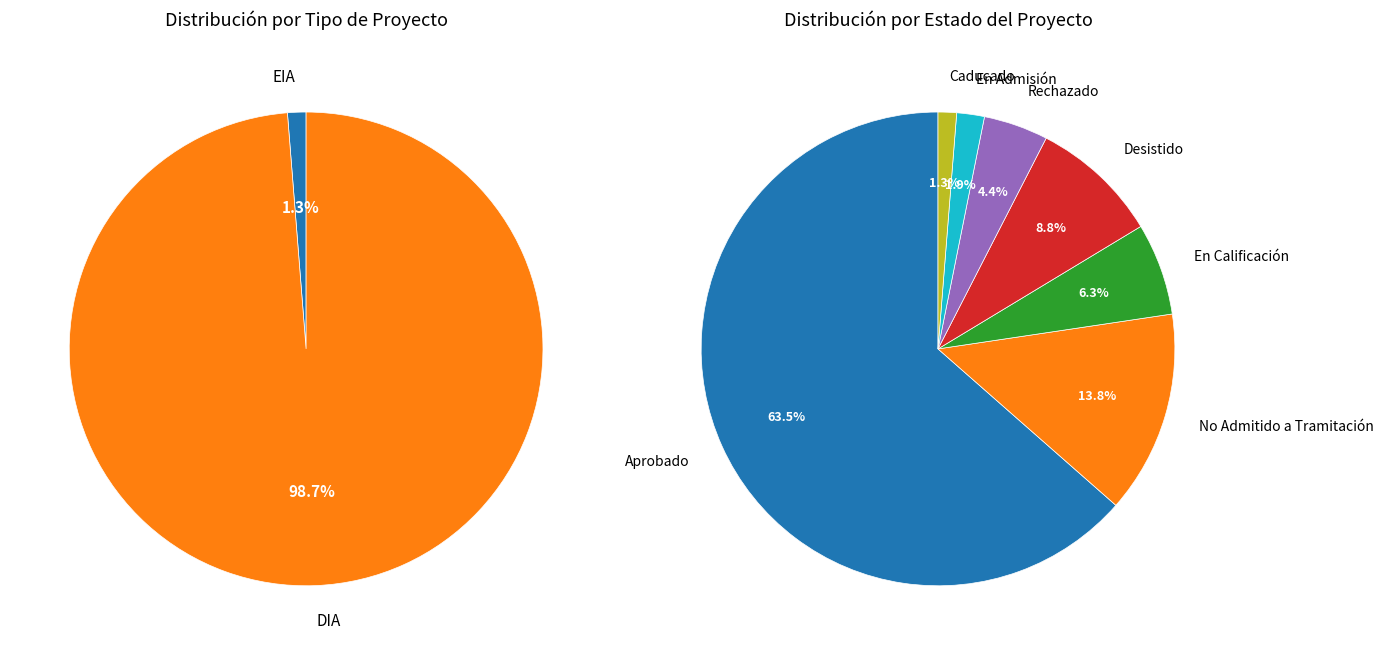

Is the sum of EIA and DIA greater than half?

Yes